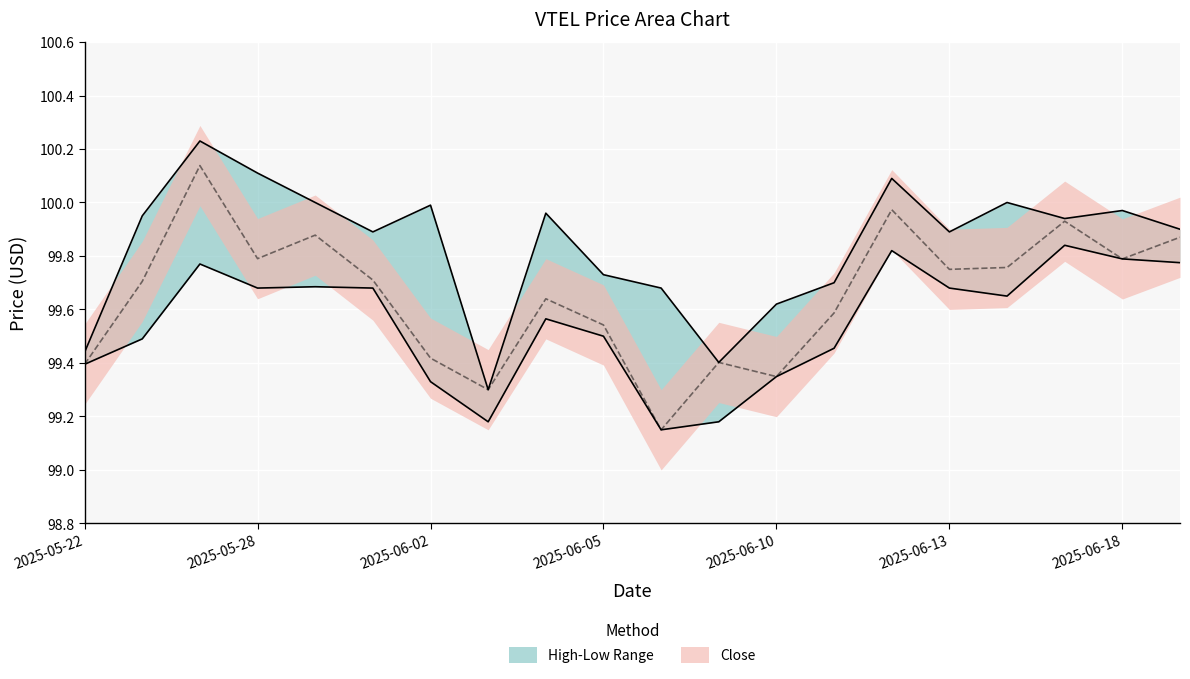

True or false: Close and High intersect in this chart.

False